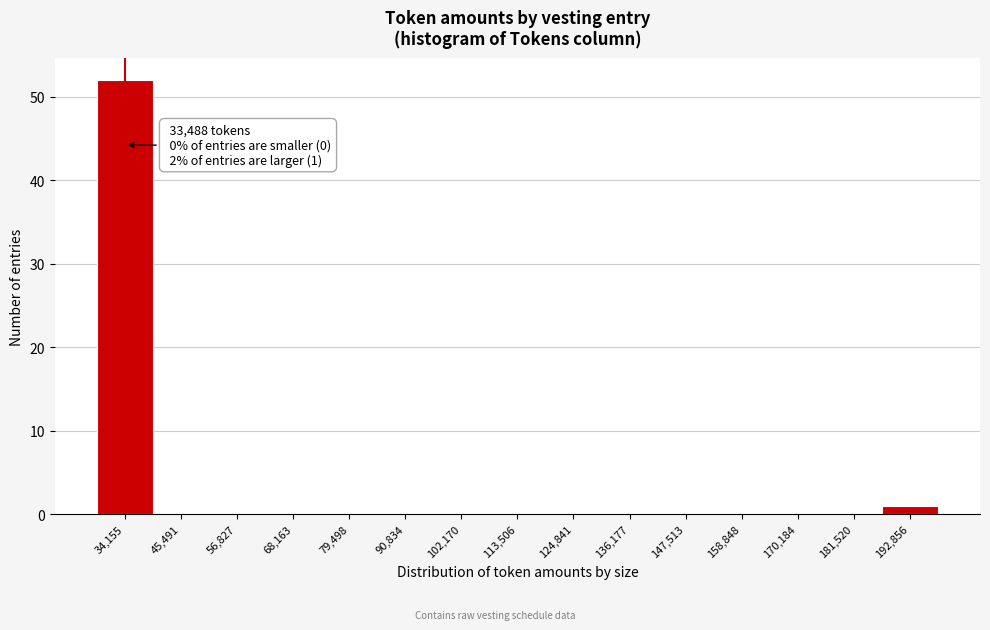

Over which range of the x-axis is the bar tallest?

28000 to 40000